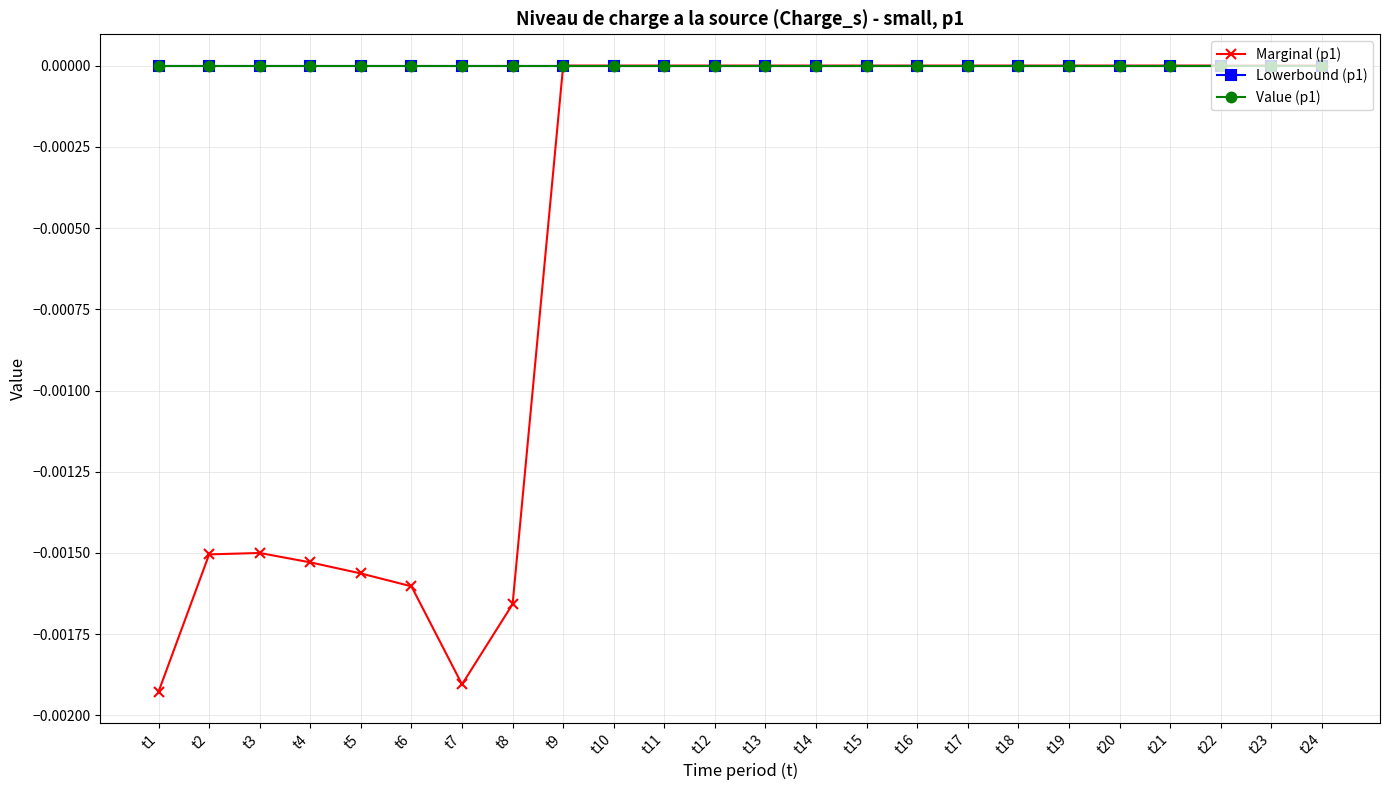

List the labels in order of Lowerbound (p1) value, smallest first.

t1, t2, t3, t4, t5, t6, t7, t8, t9, t10, t11, t12, t13, t14, t15, t16, t17, t18, t19, t20, t21, t22, t23, t24